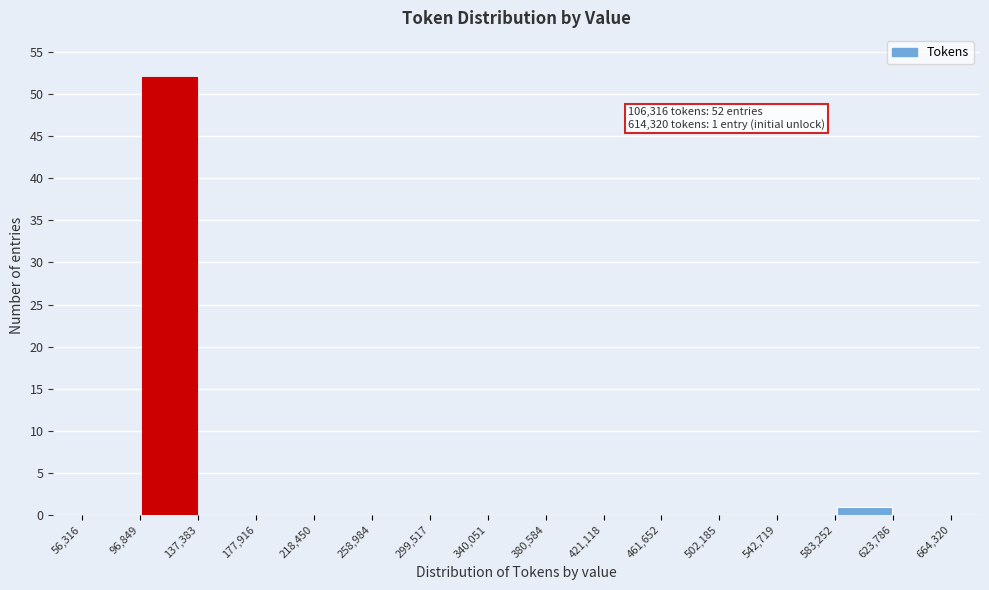

Which range on the x-axis has the tallest bar?

96,849 to 137,383